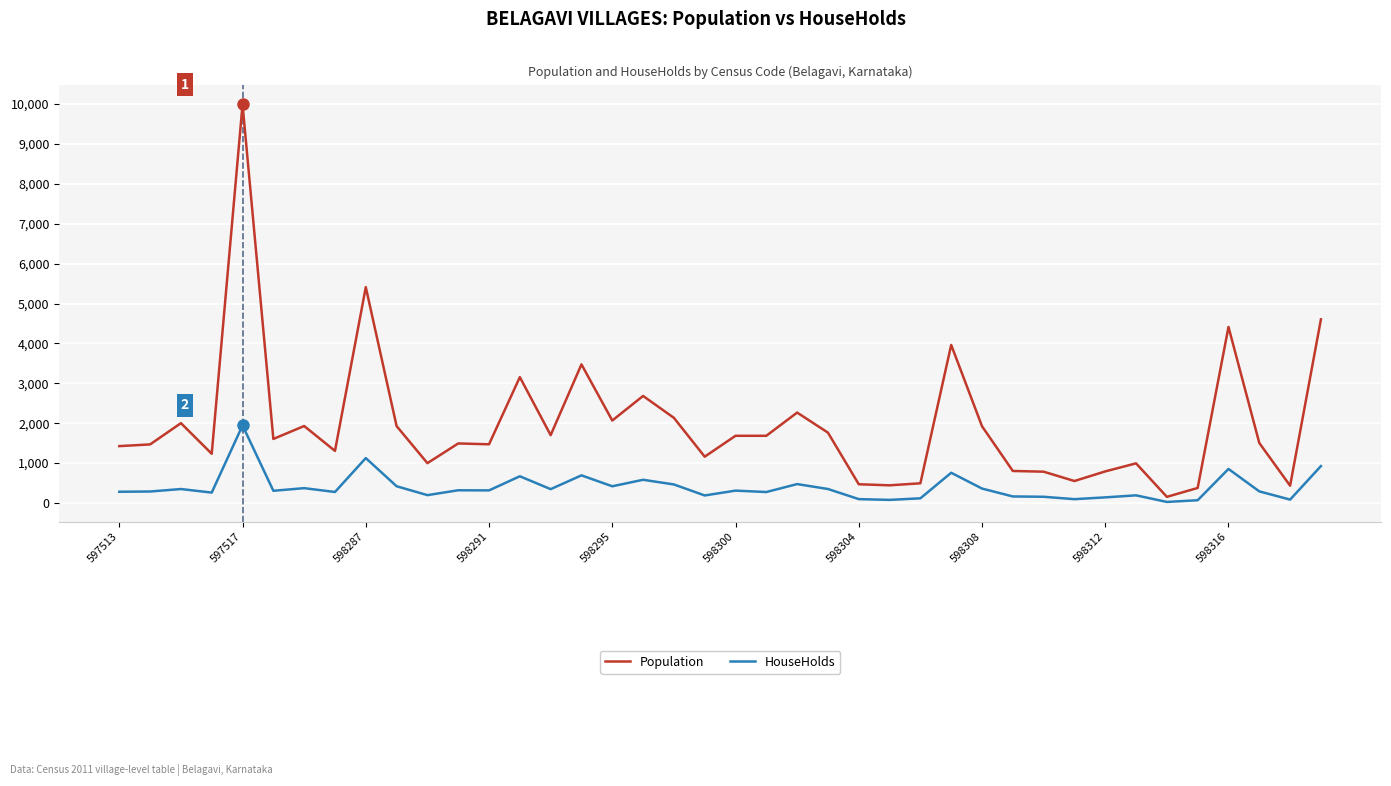

Which series has the largest total across all categories?

Population